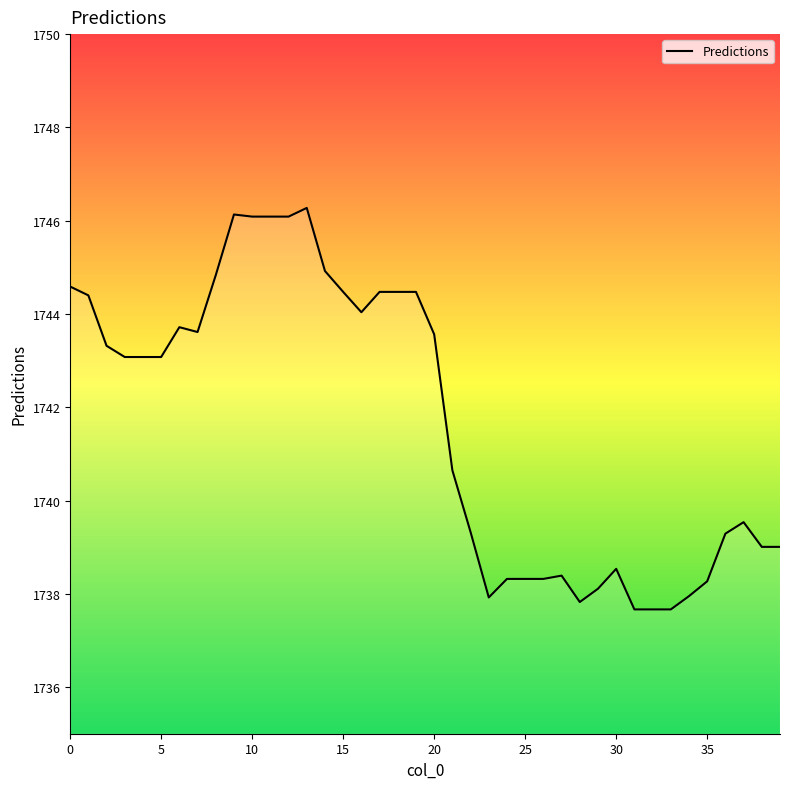

True or false: the data shows 2448.7 at 32.

False